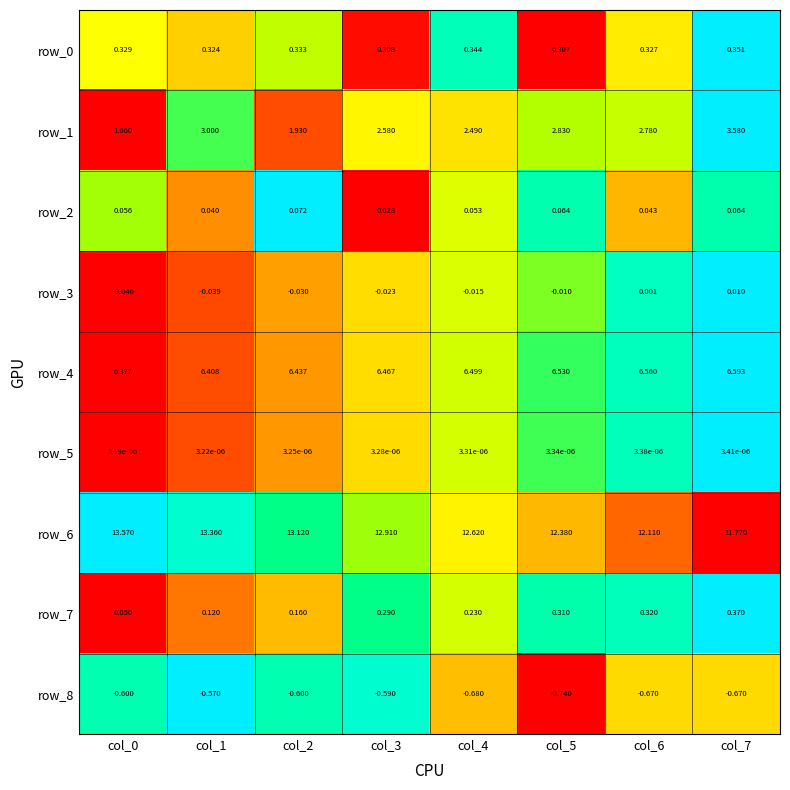

Count the number of data series in this chart.

9